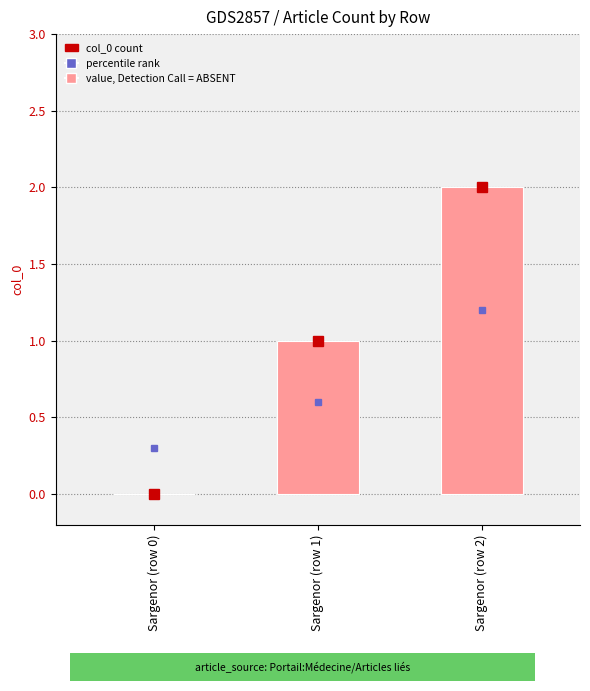

What is the approximate value at Sargenor (row 1)?

1